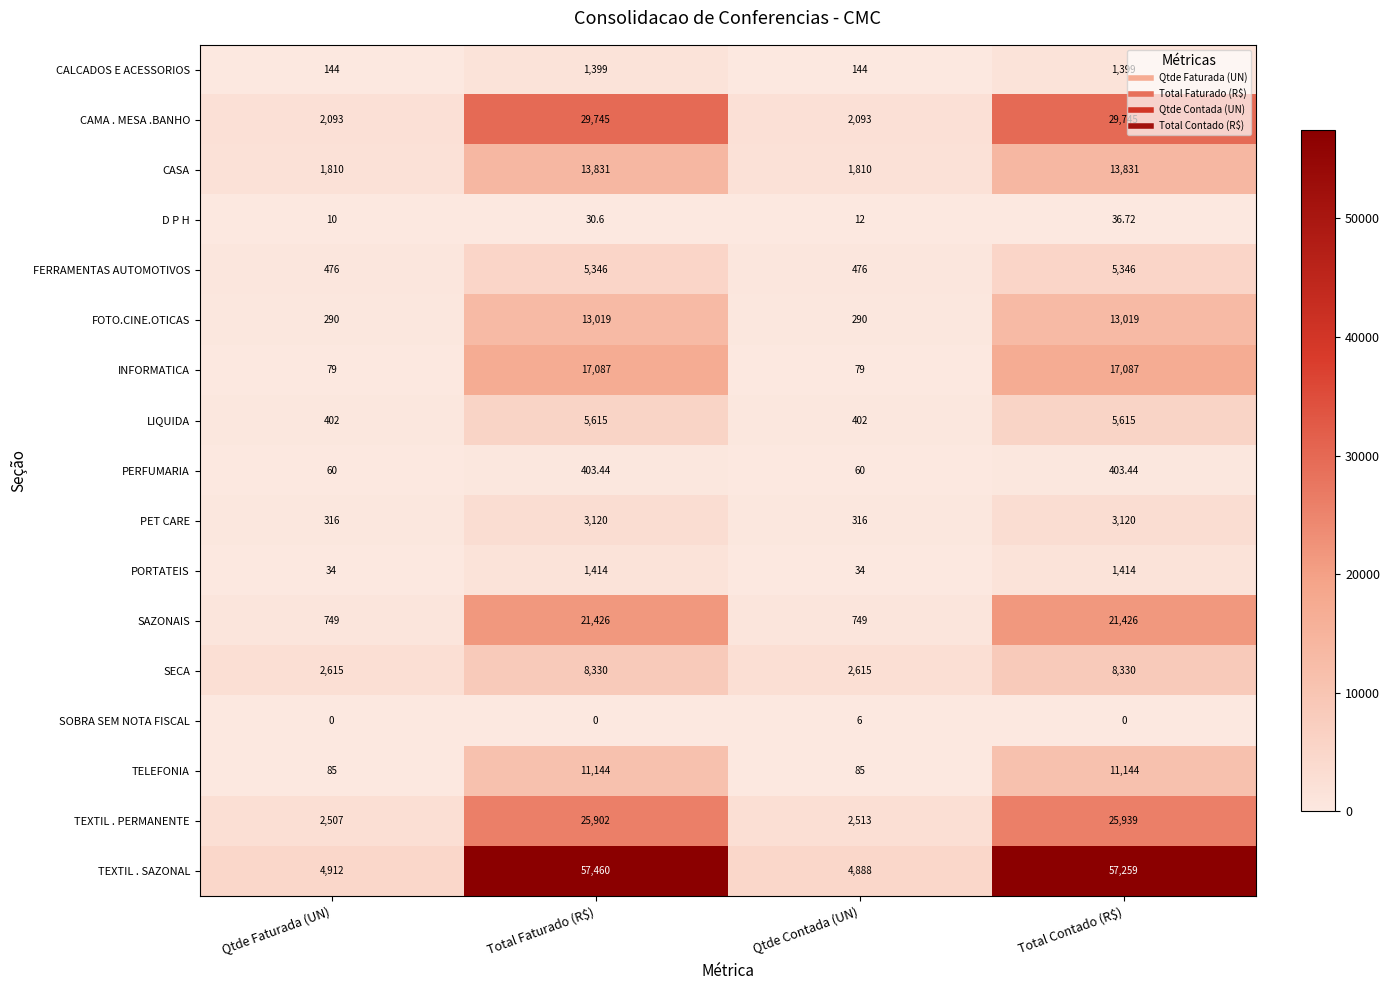

Rank the series by their maximum value, from lowest to highest.

SOBRA SEM NOTA FISCAL, D P H, PERFUMARIA, CALCADOS E ACESSORIOS, PORTATEIS, PET CARE, FERRAMENTAS AUTOMOTIVOS, LIQUIDA, SECA, TELEFONIA, FOTO.CINE.OTICAS, CASA, INFORMATICA, SAZONAIS, TEXTIL . PERMANENTE, CAMA . MESA .BANHO, TEXTIL . SAZONAL